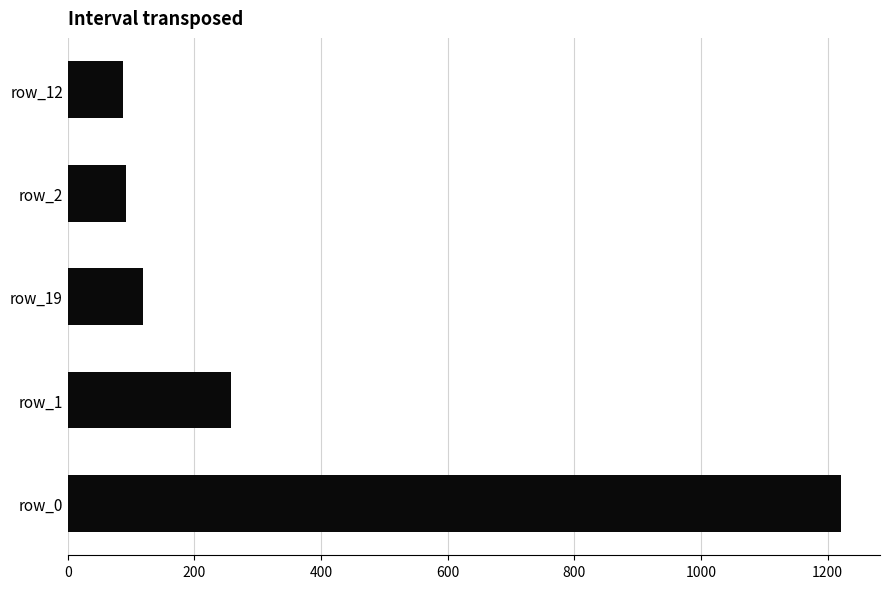

Which has a higher value, row_12 or row_0?

row_0